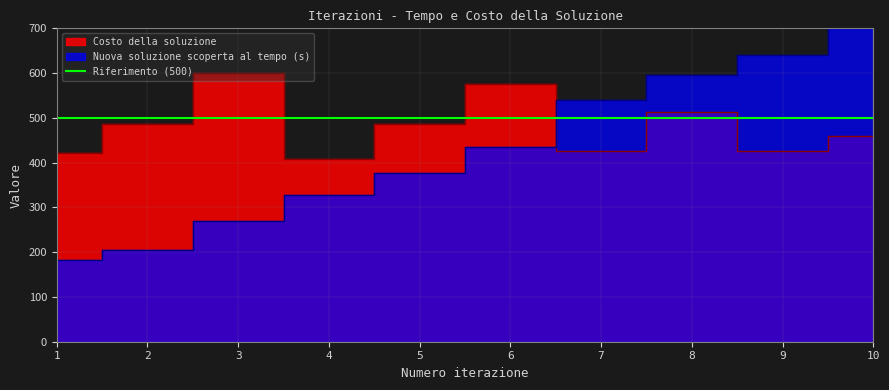

Which series has the largest total across all categories?

Costo della soluzione